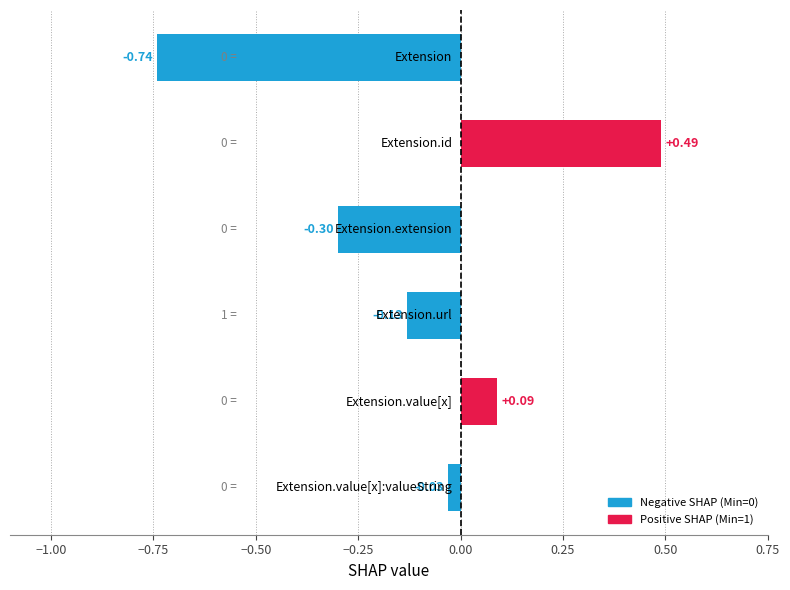

Count the number of data series in this chart.

1